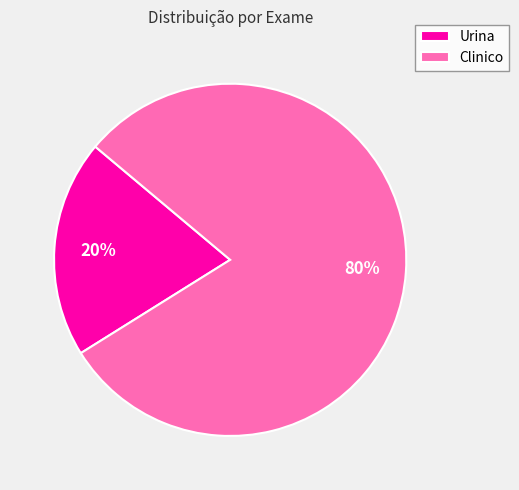

Which has a higher value, Urina or Clinico?

Clinico